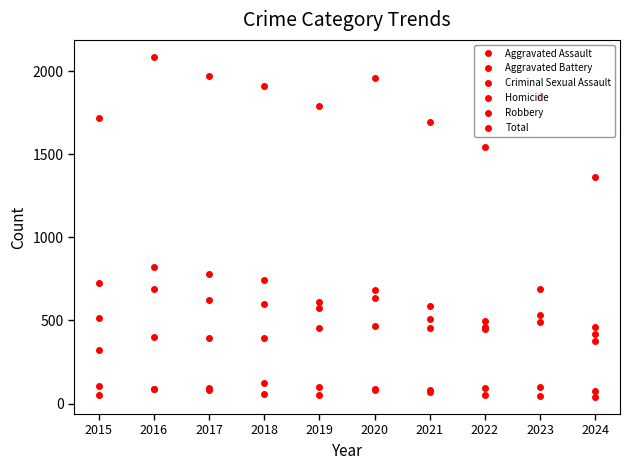

Count the number of categories in the chart.

10